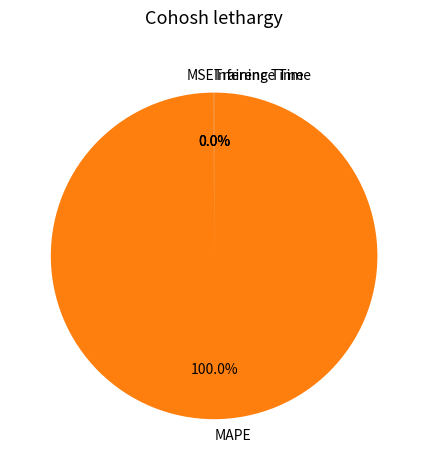

Which slice is the largest?

MAPE